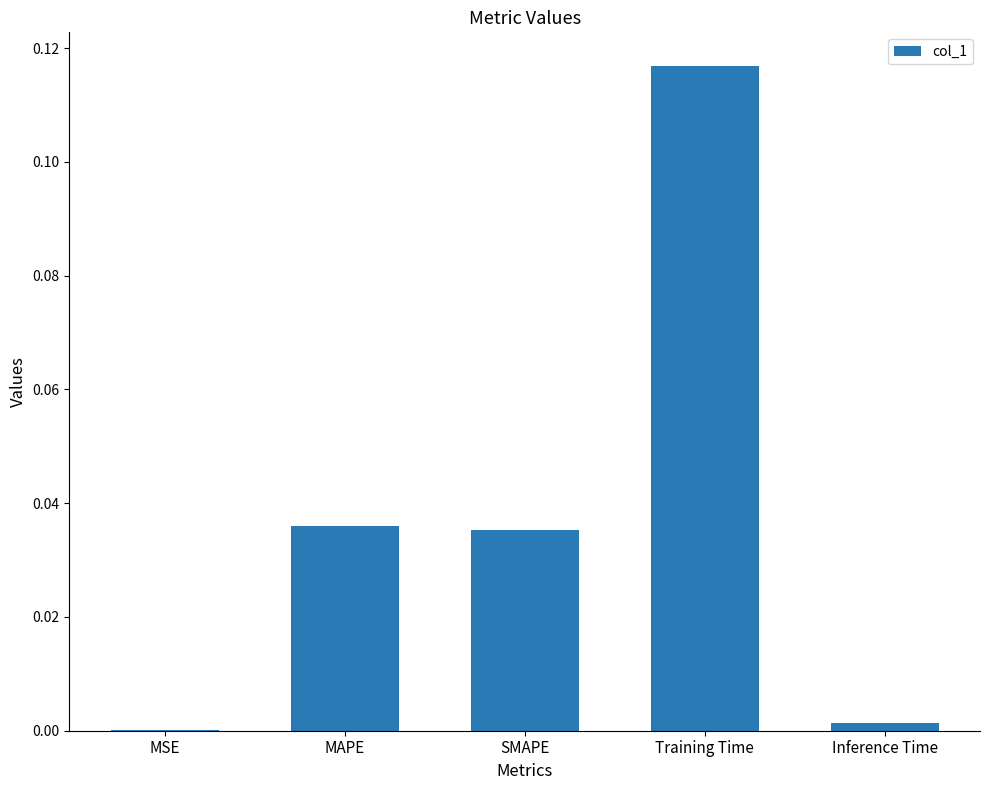

Between Training Time and SMAPE, which is larger?

Training Time